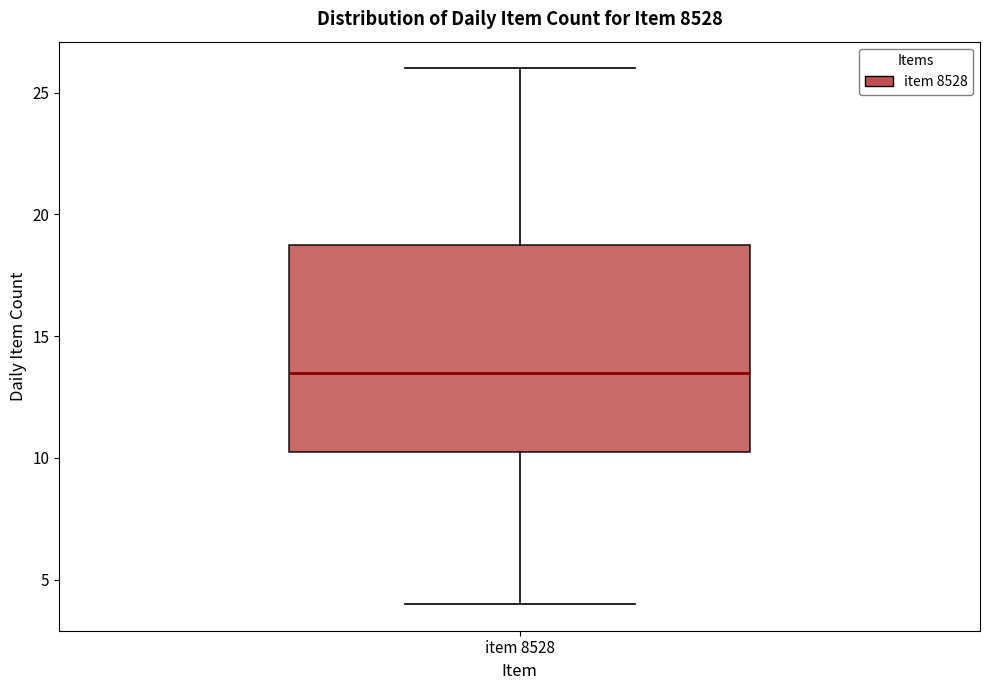

Transcribe this box plot: give where the median line is, the range the box spans, and where the two whiskers end, as read against the y-axis. The values are not printed on the chart, so give them approximately, as read against the axis.

median 13.5, box 10.5 to 19.0, whiskers 4.0 to 26.0